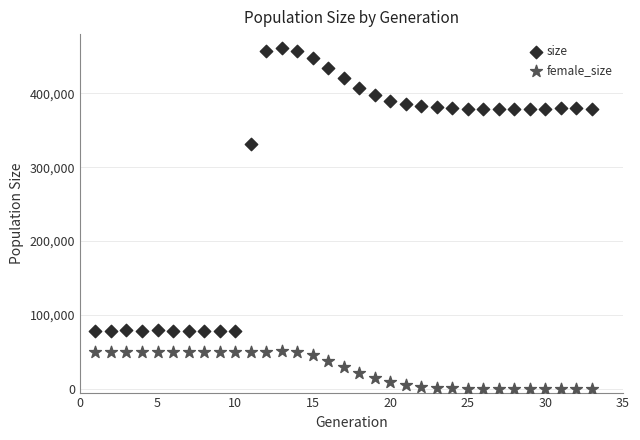

Across all series, what Y value is closest to 230341?

331383